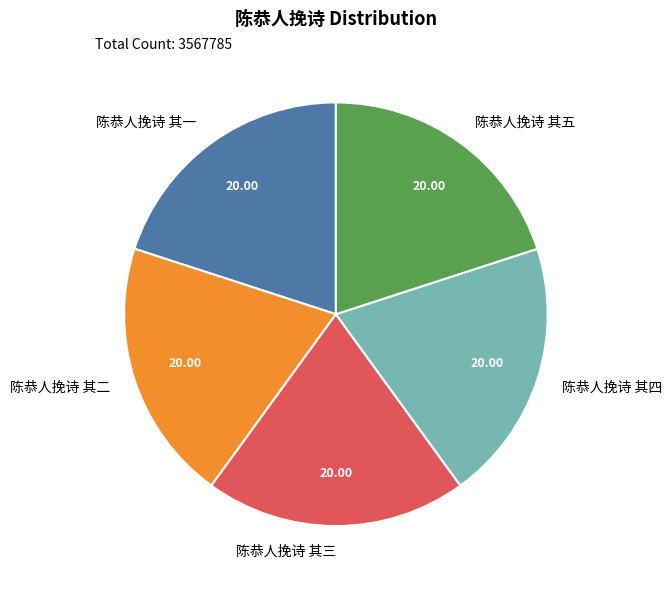

Approximately how many times larger is the value at 陈恭人挽诗 其一 compared to 陈恭人挽诗 其五?

1.0